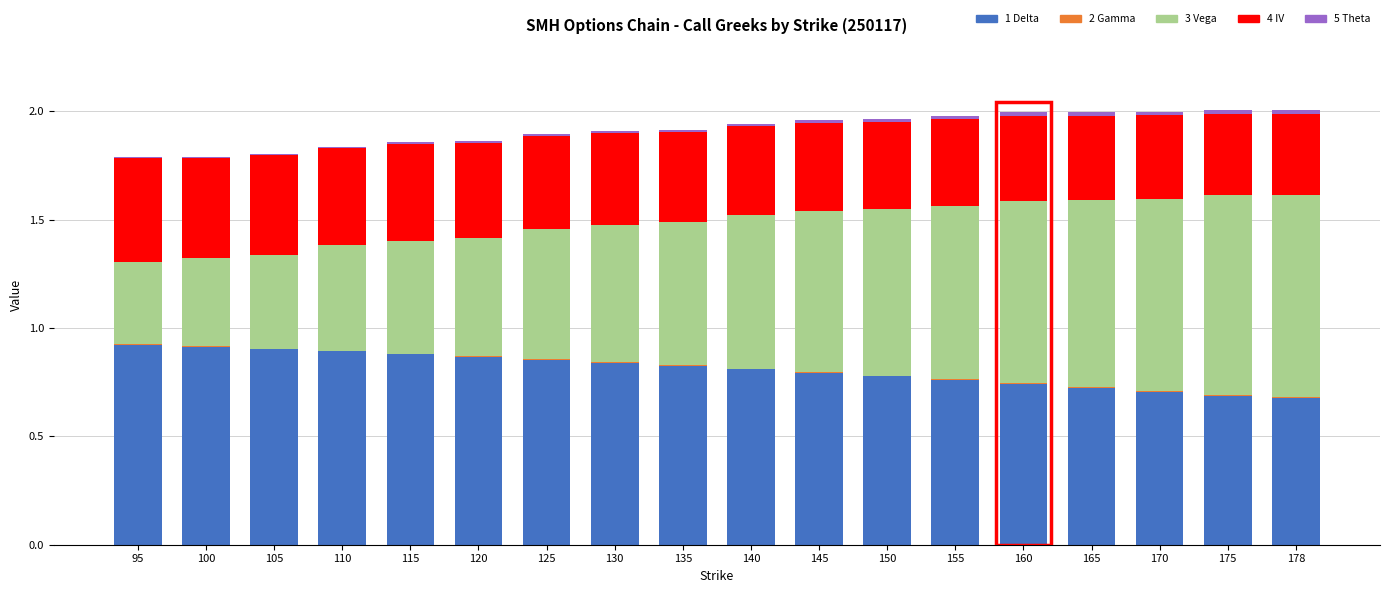

How many 1 Delta values are between 0 and 1?

18